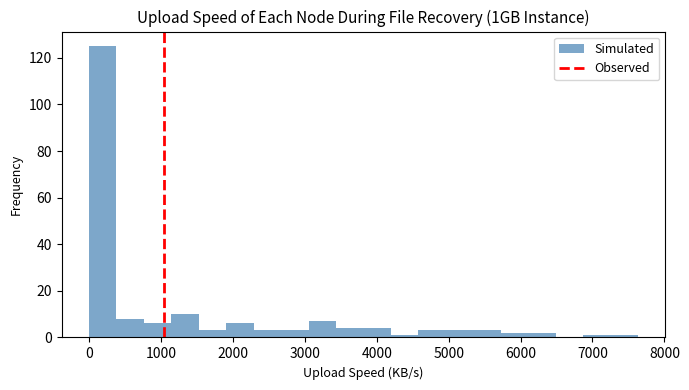

Around what value on the x-axis is the tallest bar? Give the approximate position of its centre, as read against the axis.

200